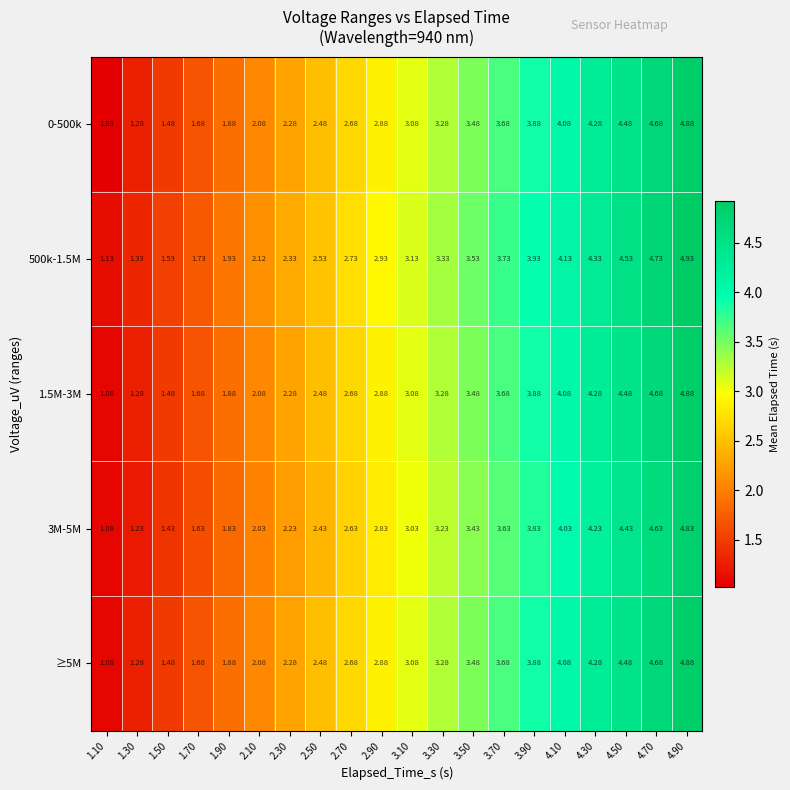

Which series has the largest total across all categories?

500k-1.5M